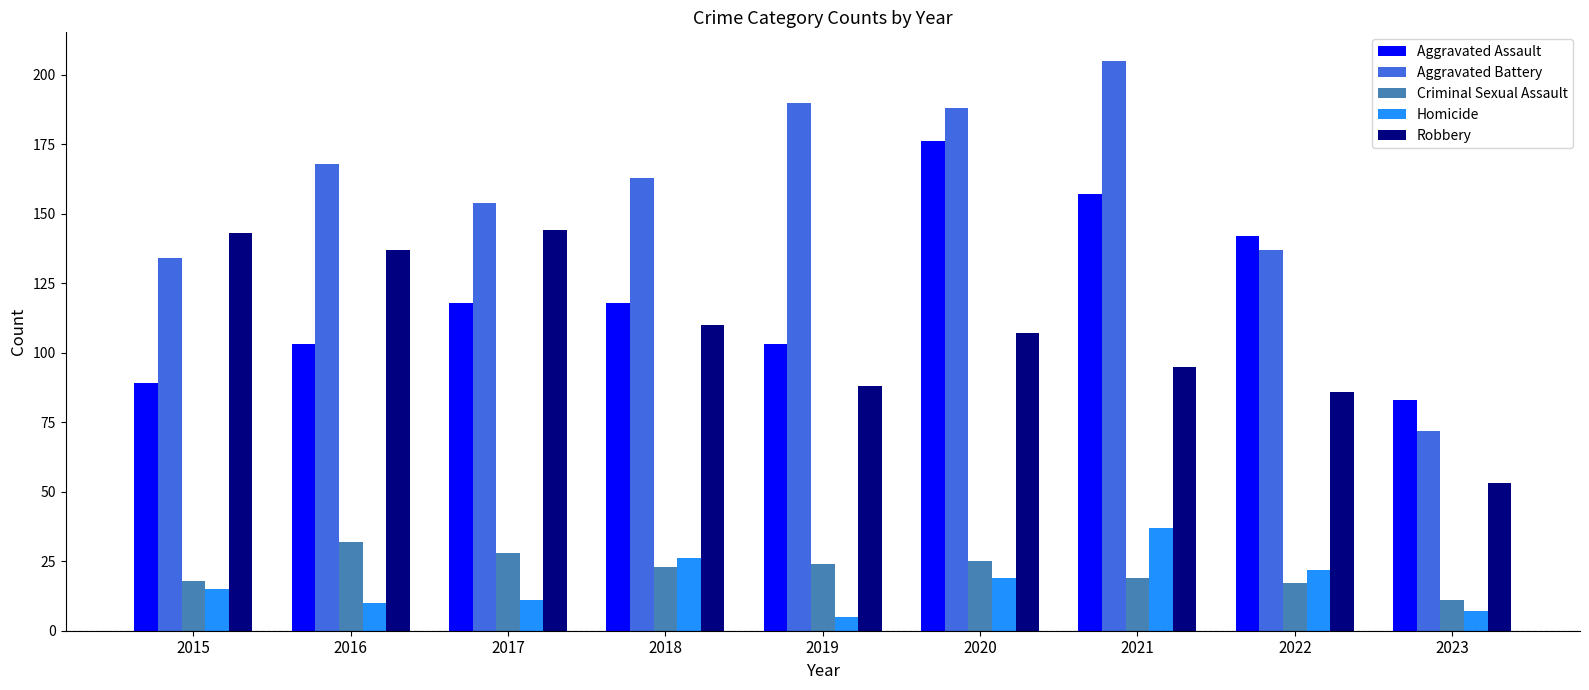

Reading left to right, what are all the values shown in this chart?

Aggravated Assault: 89	103	118	118	103	176	157	142	83
Aggravated Battery: 134	168	154	163	190	188	205	137	72
Criminal Sexual Assault: 18	32	28	23	24	25	19	17	11
Homicide: 15	10	11	26	5	19	37	22	7
Robbery: 143	137	144	110	88	107	95	86	53